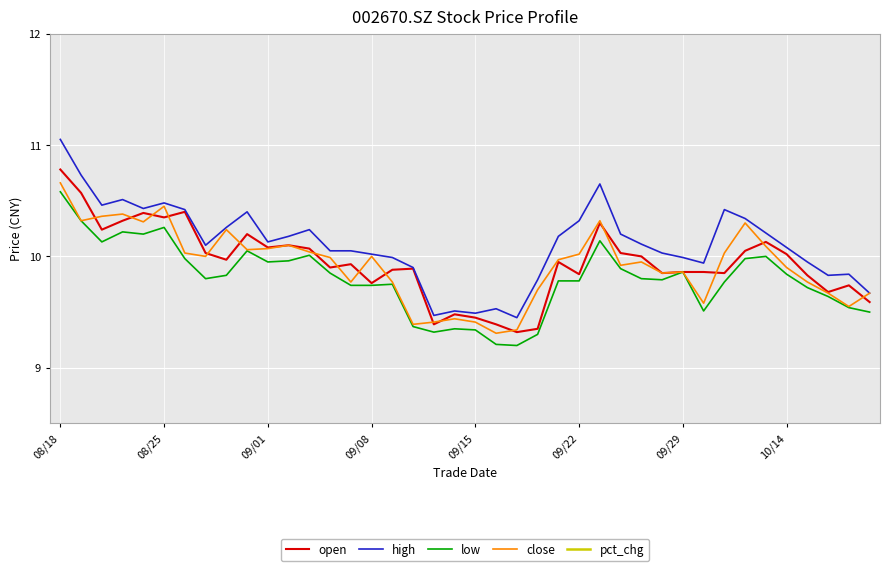

Which label corresponds to the largest value in the chart?

08/18